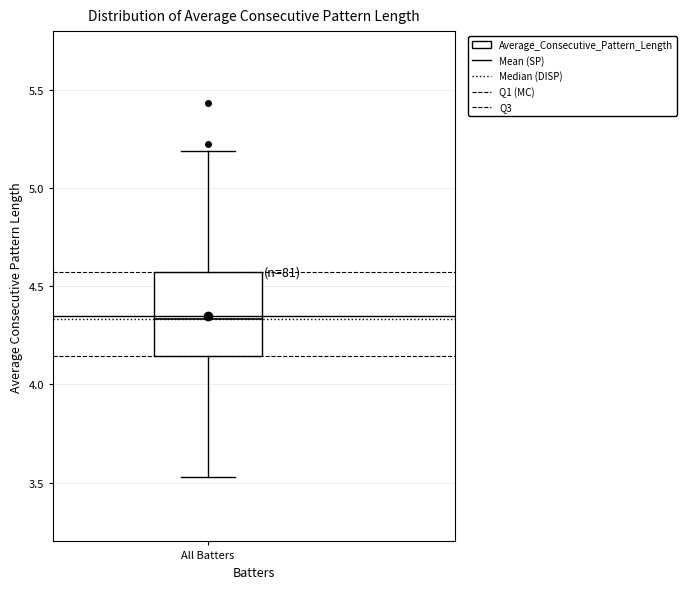

Read this box plot against the y-axis: the position of the median line, the range covered by the box, and the ends of both whiskers. The values are not printed on the chart, so give them approximately, as read against the axis.

median 4.35, box 4.15 to 4.55, whiskers 3.55 to 5.20